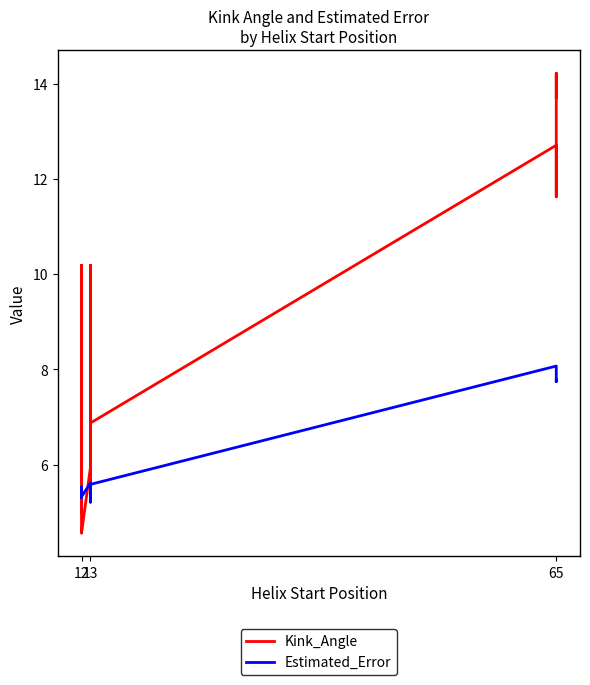

Rank the series by their average value, from lowest to highest.

Estimated_Error, Kink_Angle